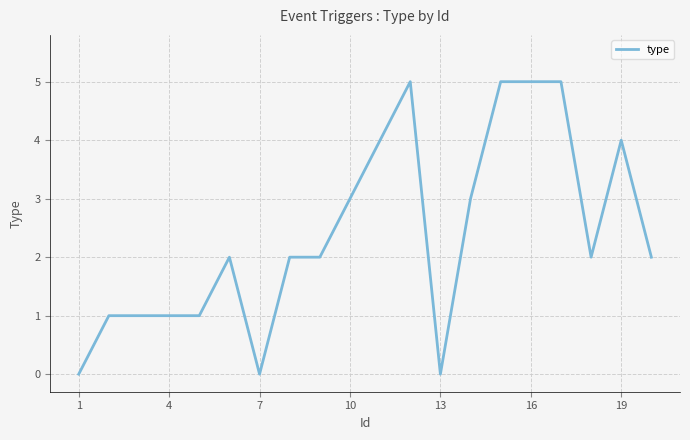

What is the difference between the maximum and minimum values?

5